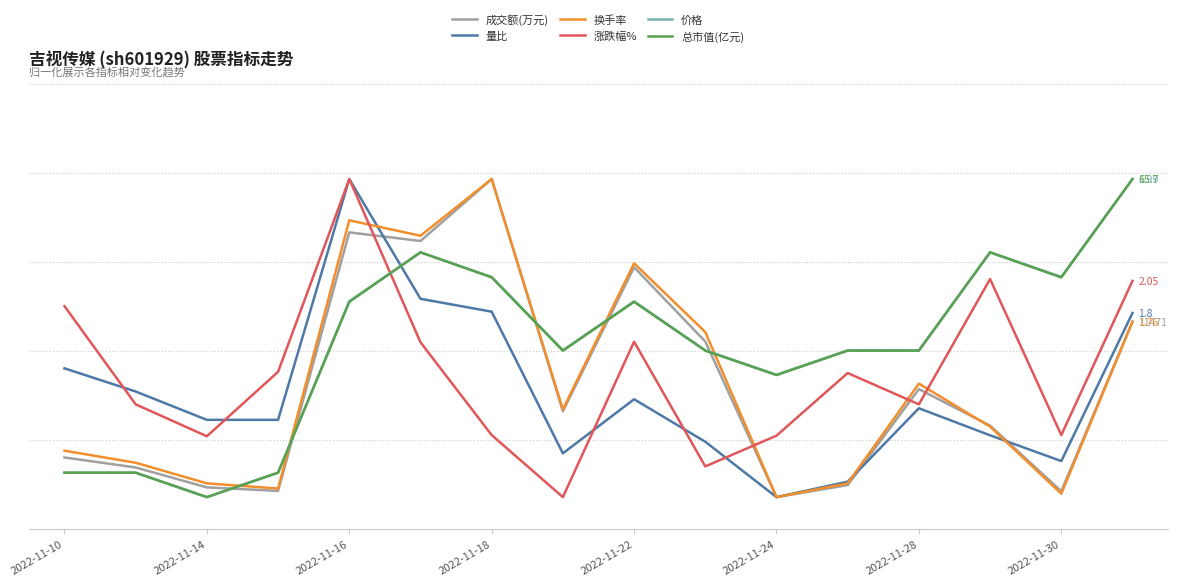

Where is the first local maximum for 量比?

2022-11-16